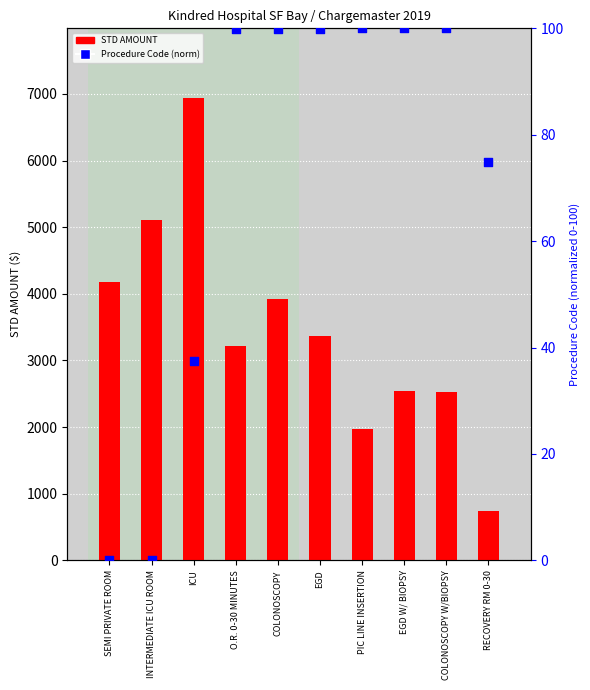

What is the total value across all series at O.R. 0-30 MINUTES?

3323.4